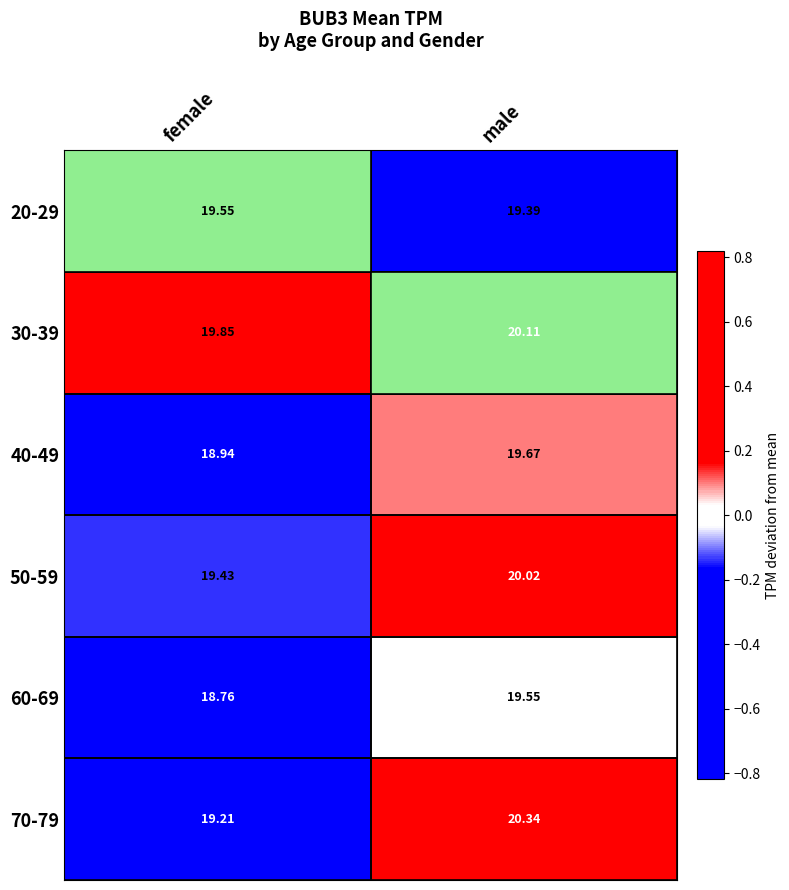

Which series has the largest total across all categories?

30-39